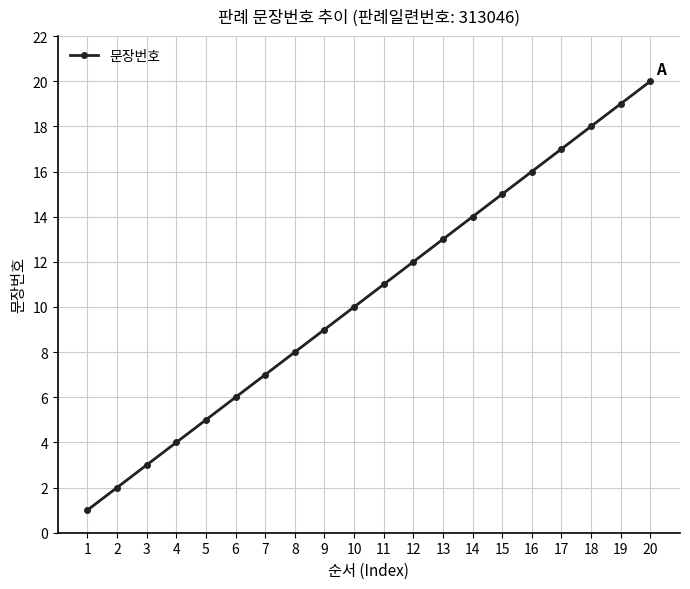

What is the value of the 13th point from the left?

13